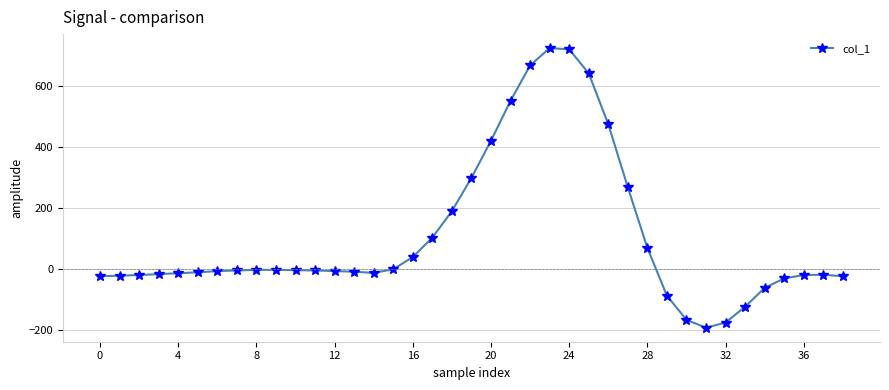

What is the difference between the maximum and minimum values?

918